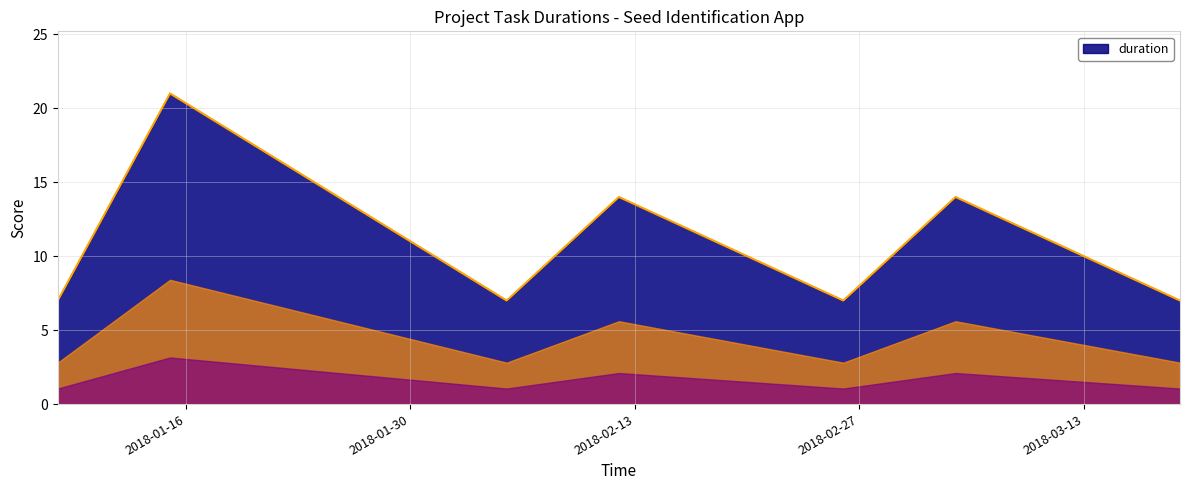

What is the difference between the maximum and second lowest values?

14